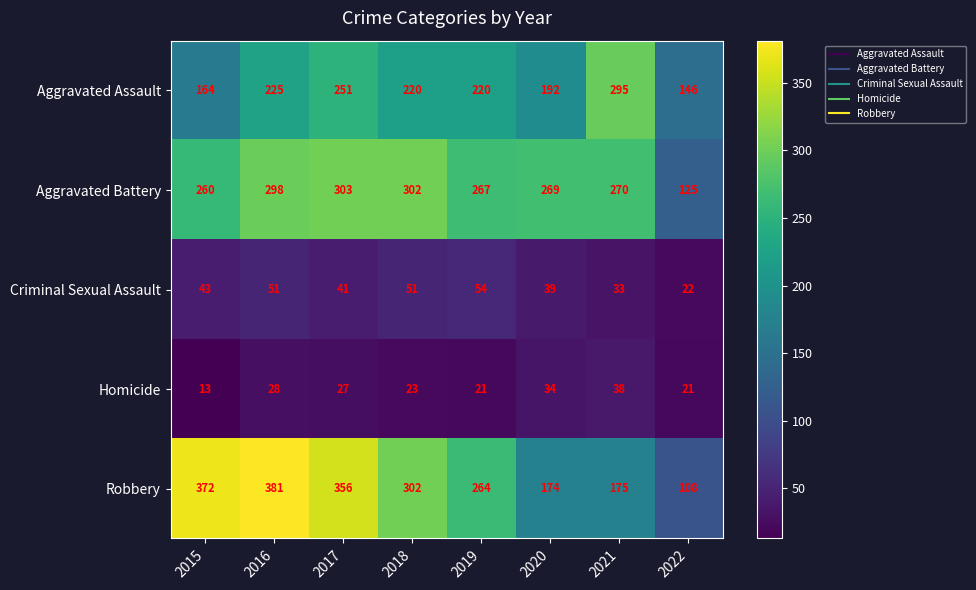

Count the number of data series in this chart.

5